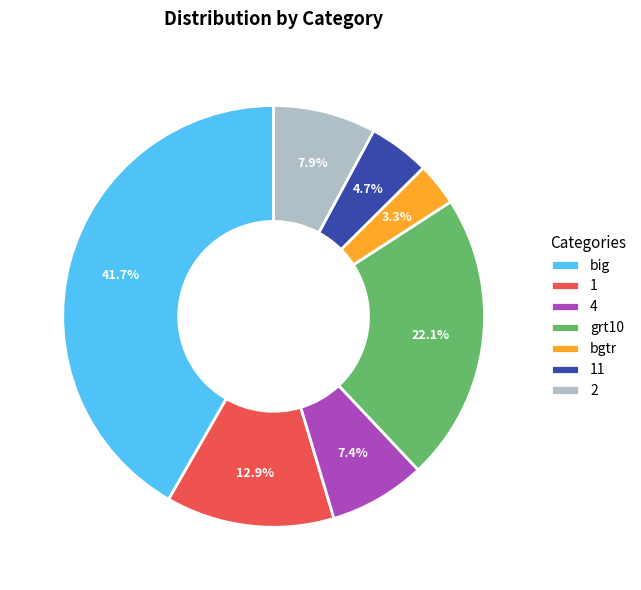

What percentage do bgtr and 11 together represent?

8.0%